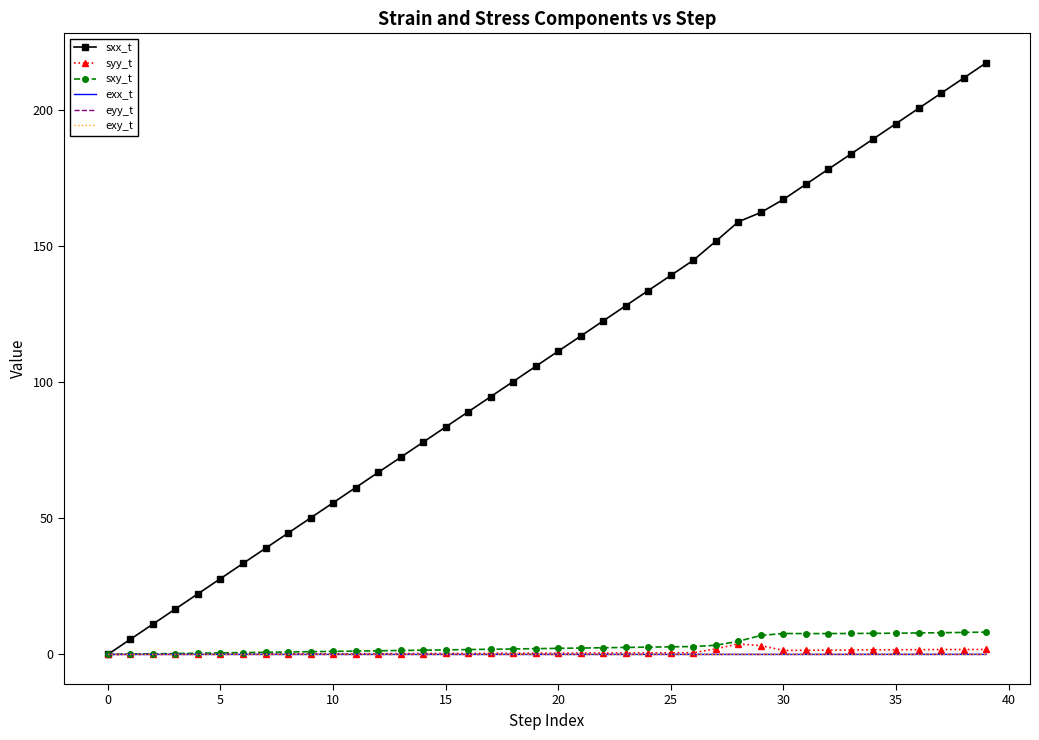

Which series has the widest spread of values?

sxx_t